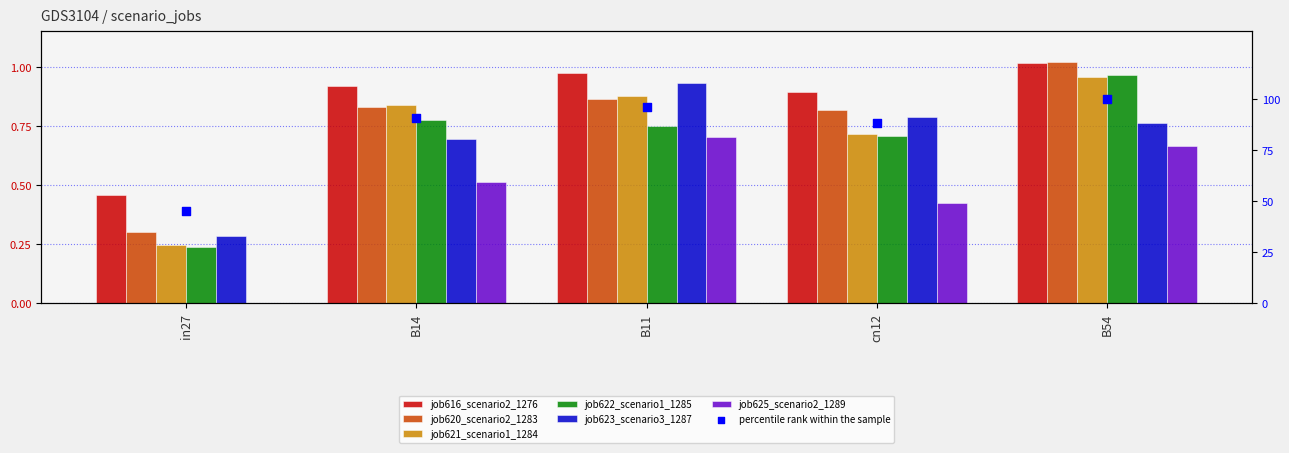

At which category is the sum across all series the highest?

B54